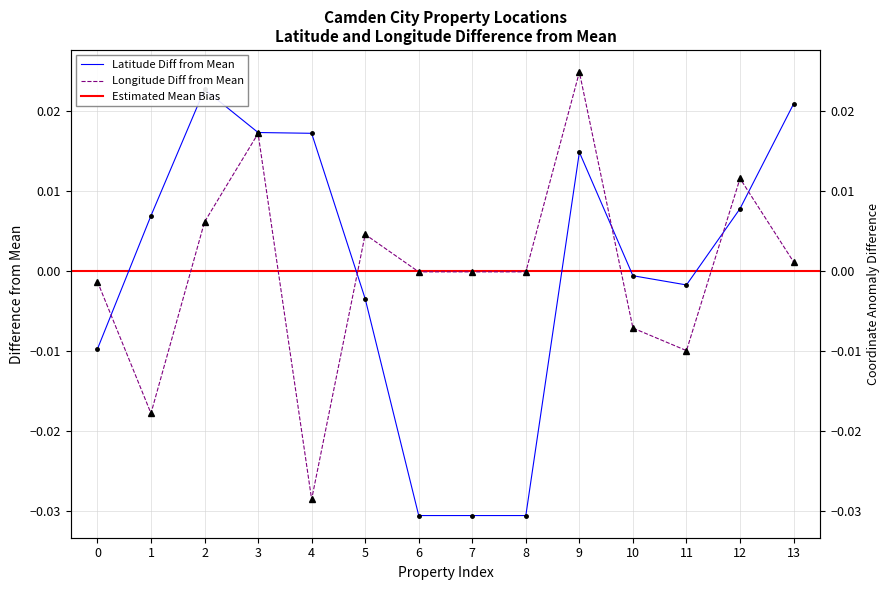

At which category does Longitude reach its first local valley?

1